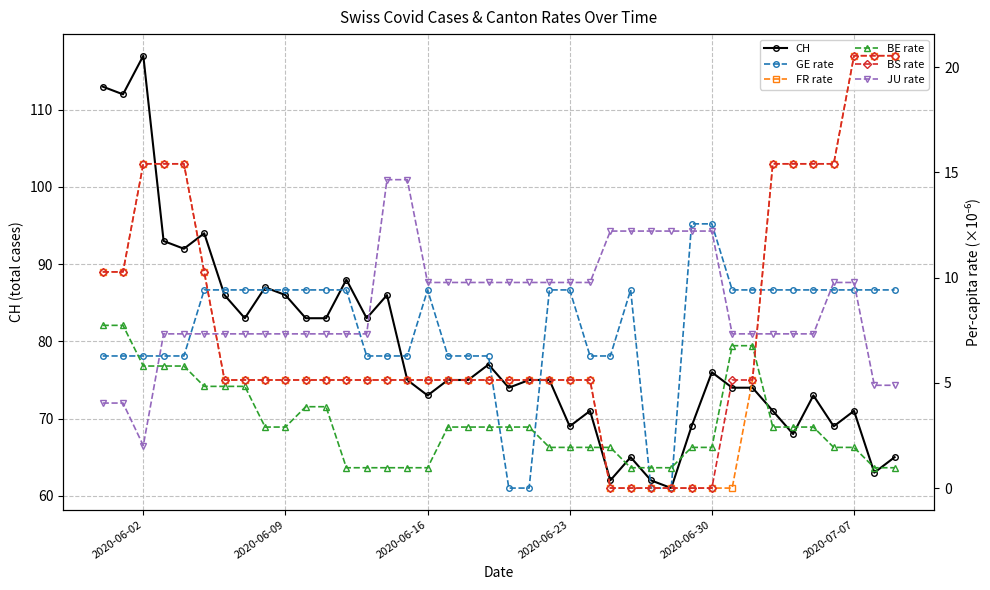

After their last crossing, which series has the higher values: JU rate or BS rate?

BS rate